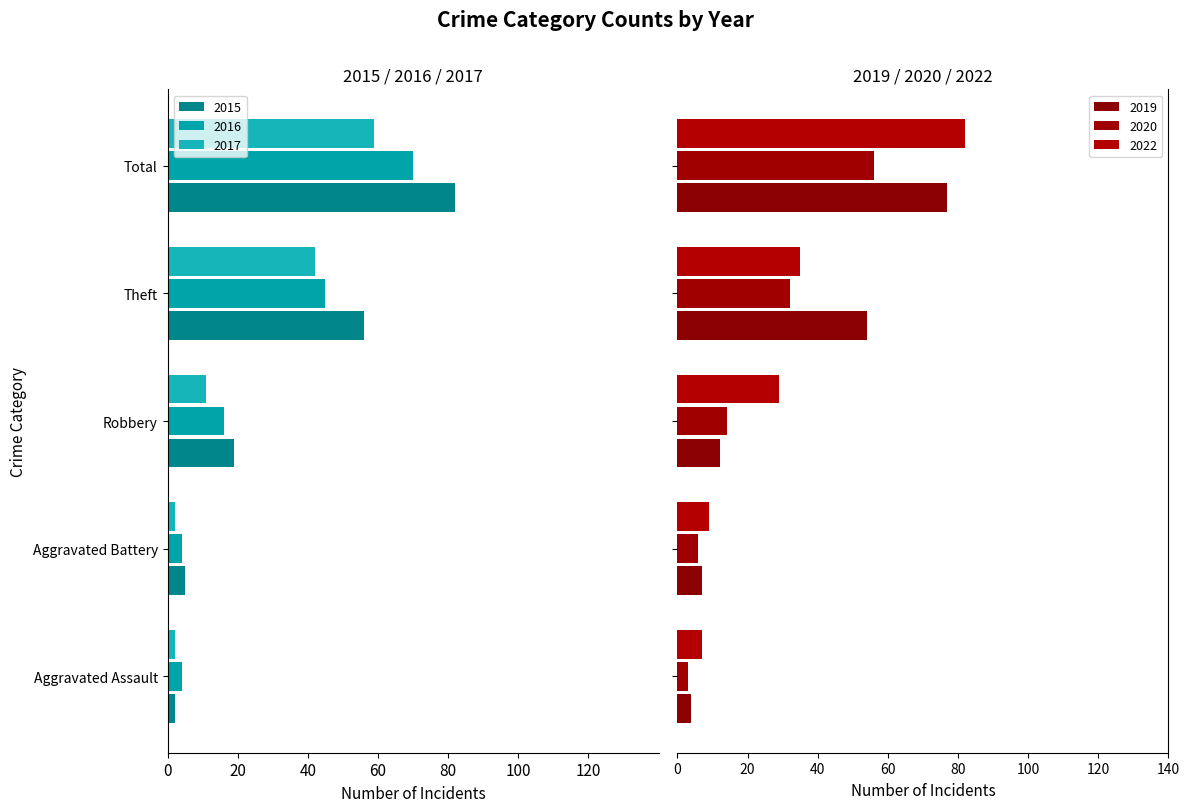

What are all the series names shown in the legend?

2015, 2017, 2020, 2022, 2016, 2019